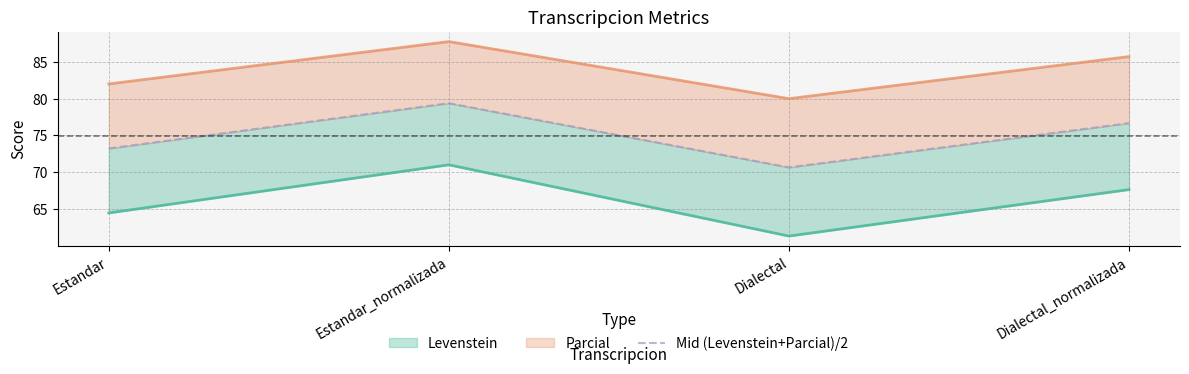

What is the ratio of the value at Dialectal to the value at Dialectal_normalizada?

0.9